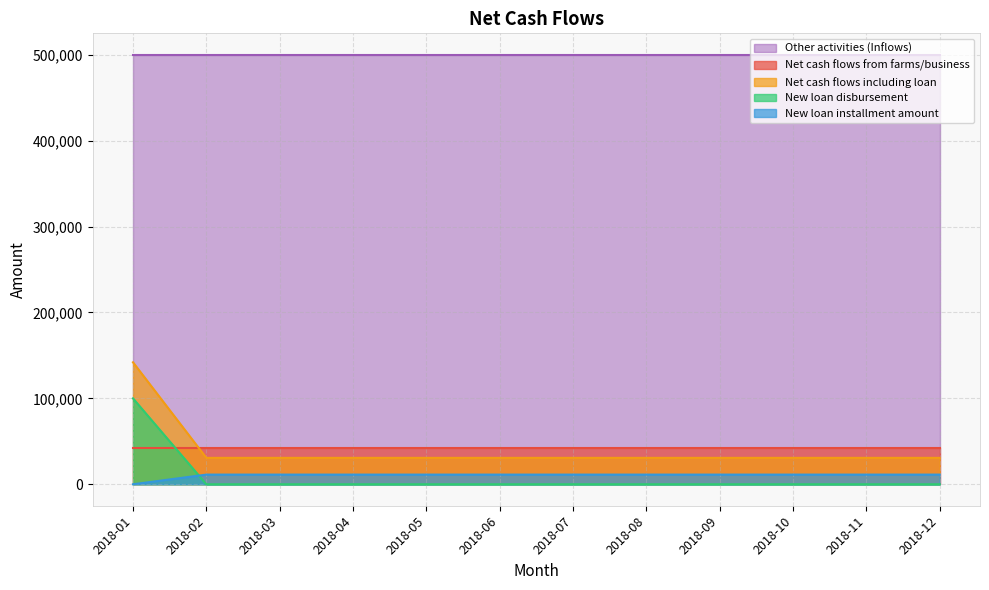

What is the average value of the New loan disbursement series?

8333